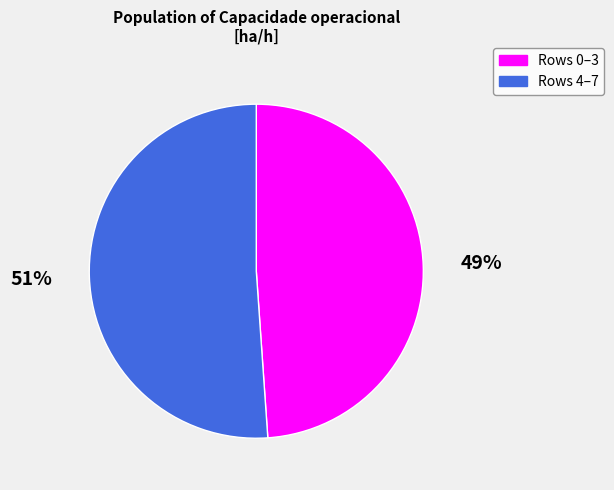

To the nearest percent, what is the average slice percentage?

50%